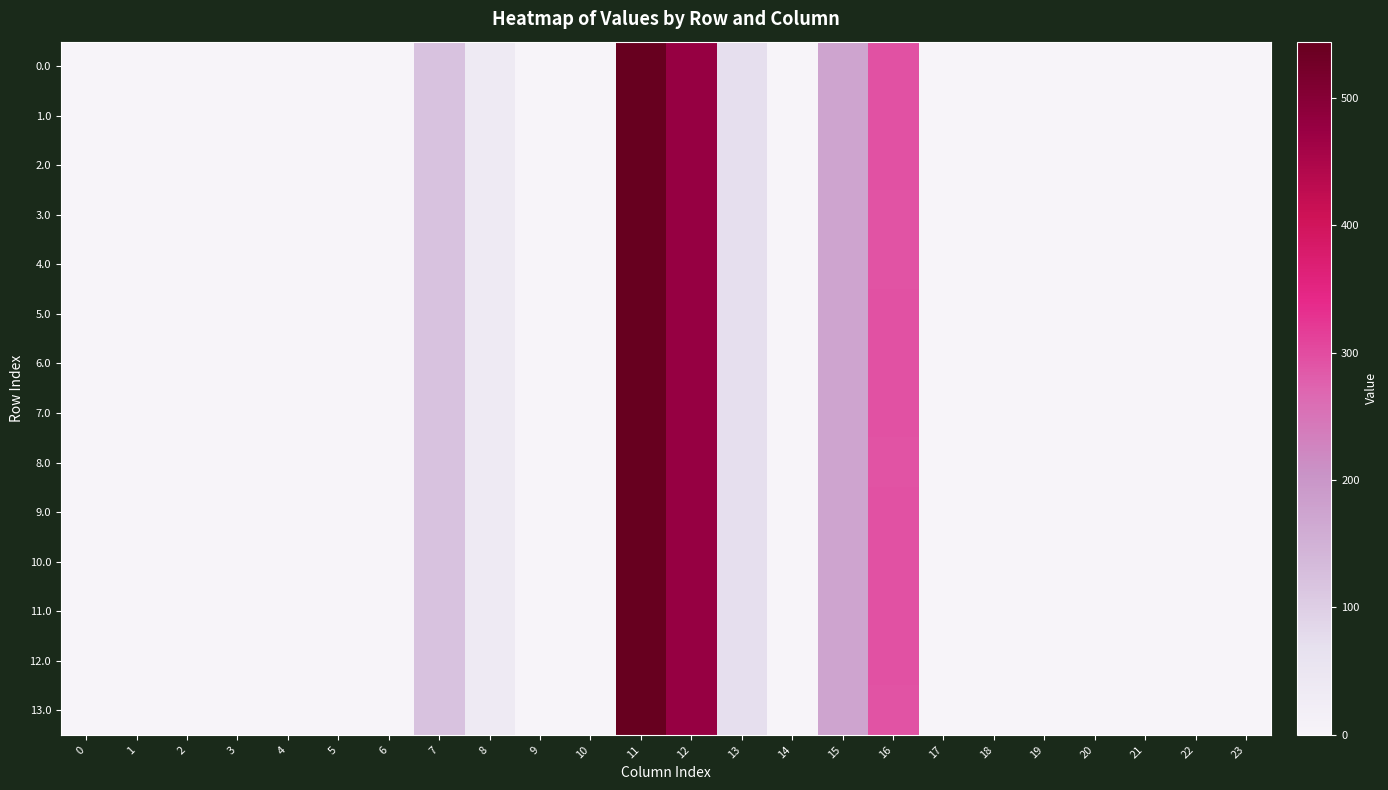

At which category is the sum across all series the highest?

11